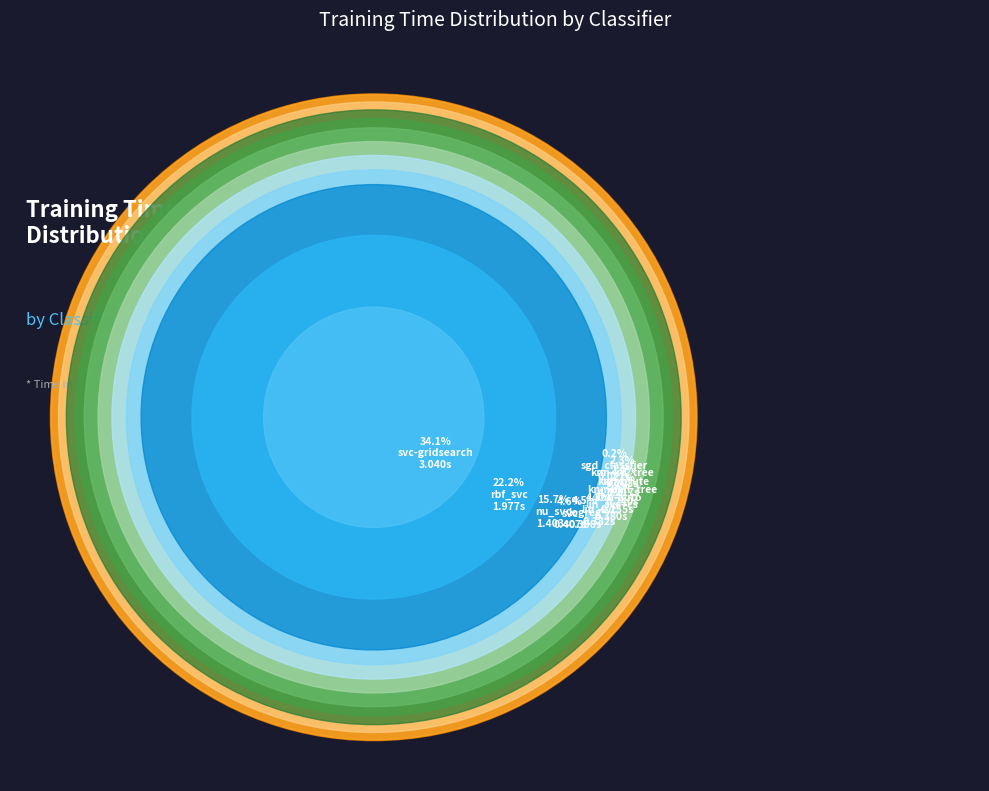

What percentage do lin_svc+cs and rbf_svc together represent?

26.4%